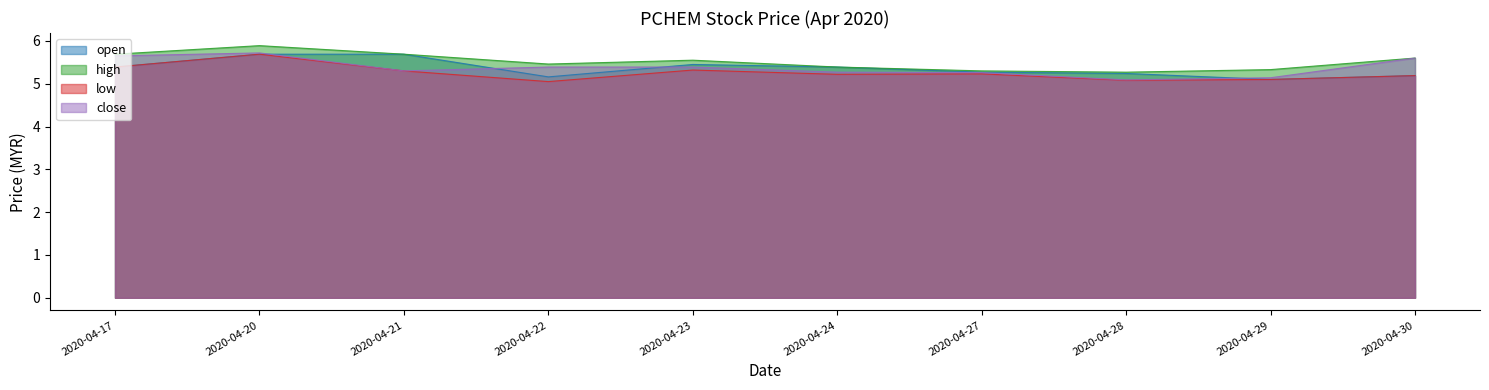

What value does the close series have at 2020-04-23?

5.4